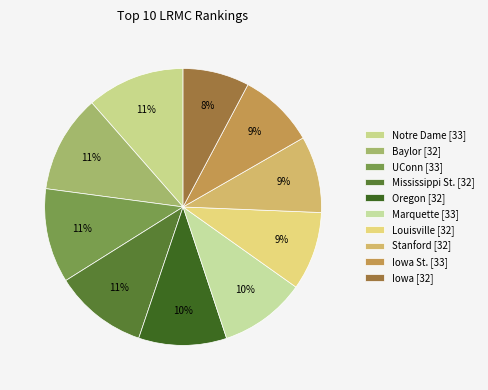

Is it true that UConn [33] is 11% of the pie?

True